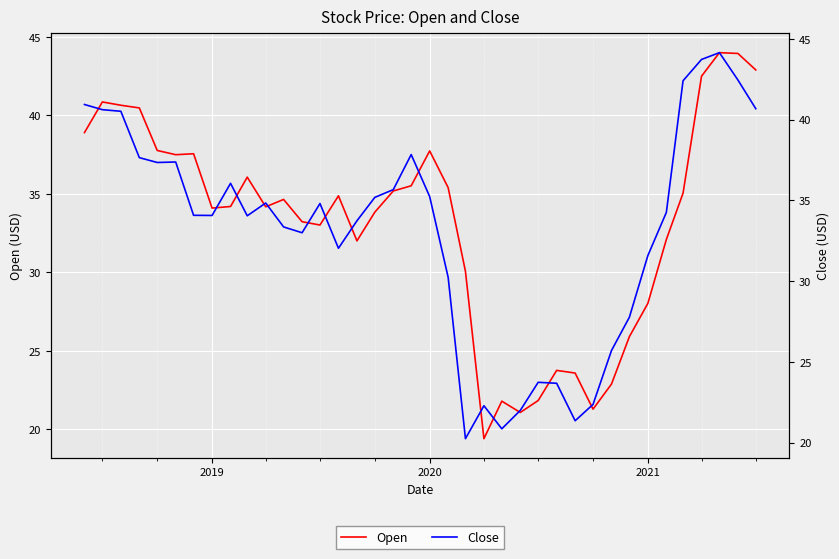

Does the chart display data point markers on the line(s)?

No